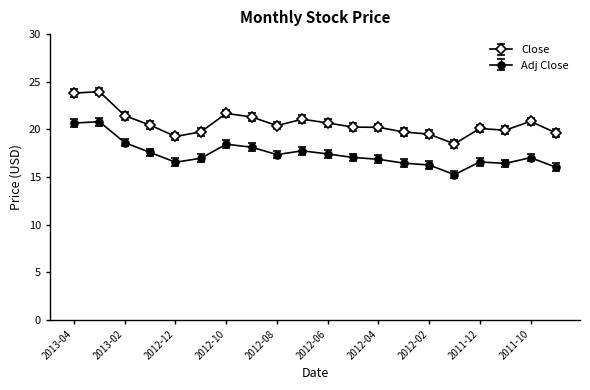

Rank the series by their average value, from highest to lowest.

Close, Adj Close